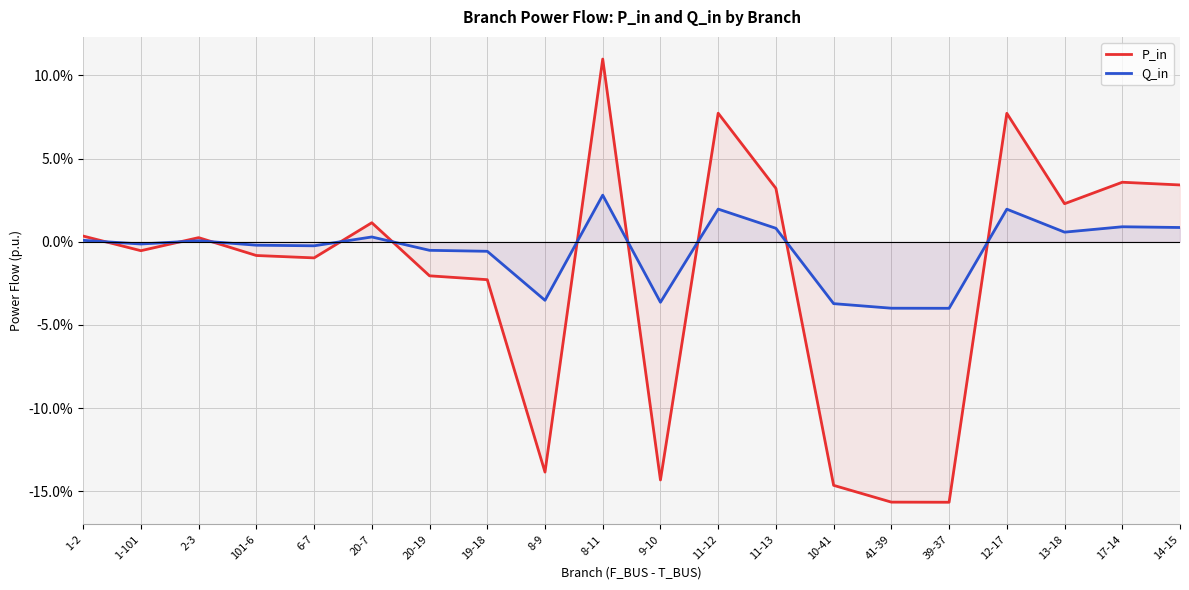

List the series in order of their peak value, lowest first.

Q_in, P_in